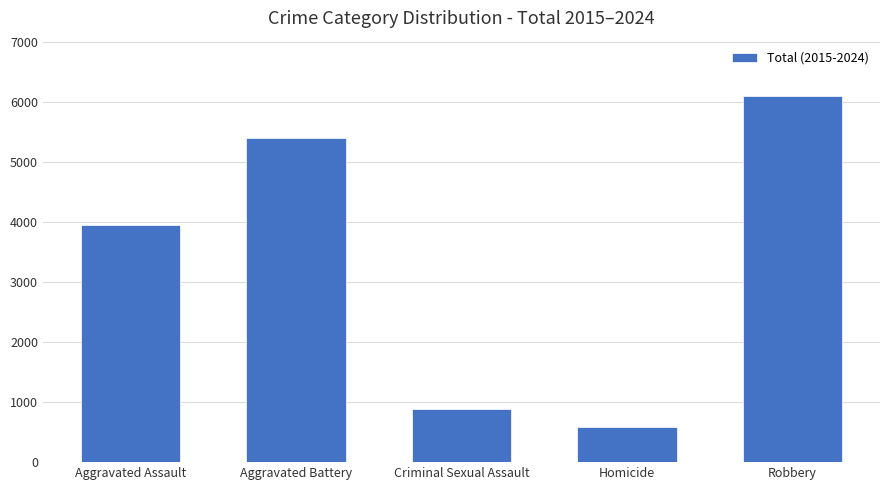

What is the difference between the maximum and second lowest values?

5214